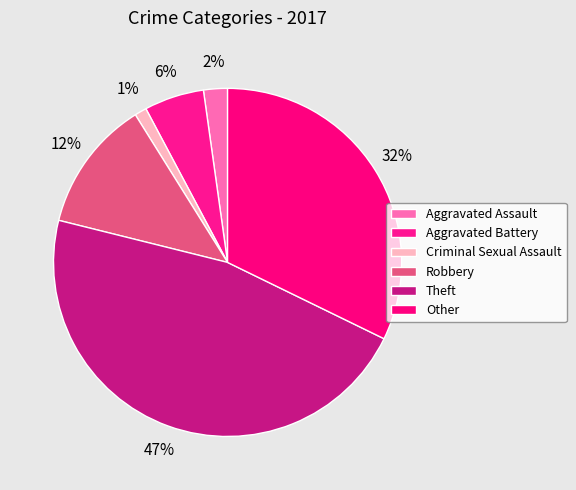

True or false: Aggravated Assault accounts for 2% of the total.

True